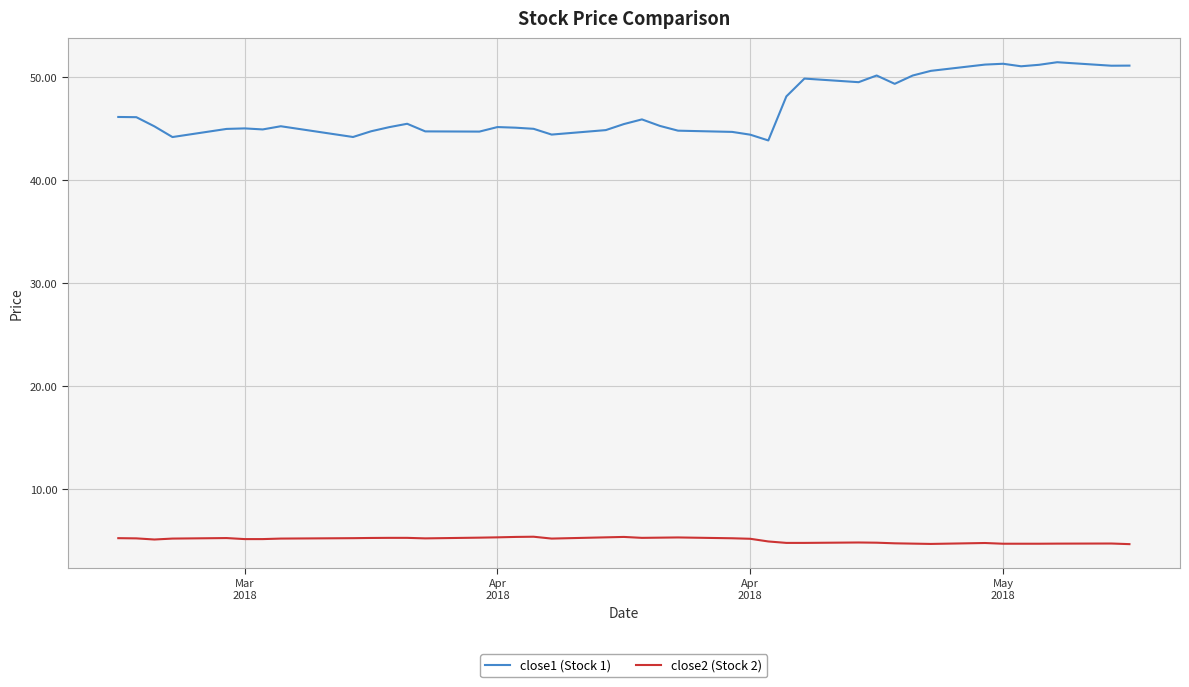

List the series in order of their peak value, lowest first.

close2 (Stock 2), close1 (Stock 1)